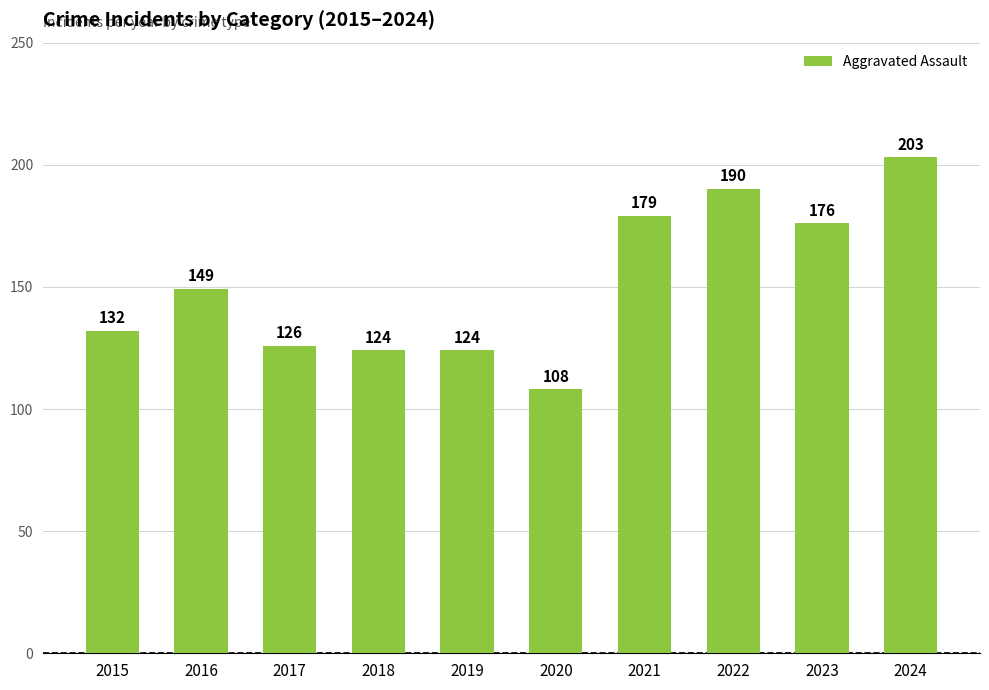

Which category has the highest value across all series?

2024